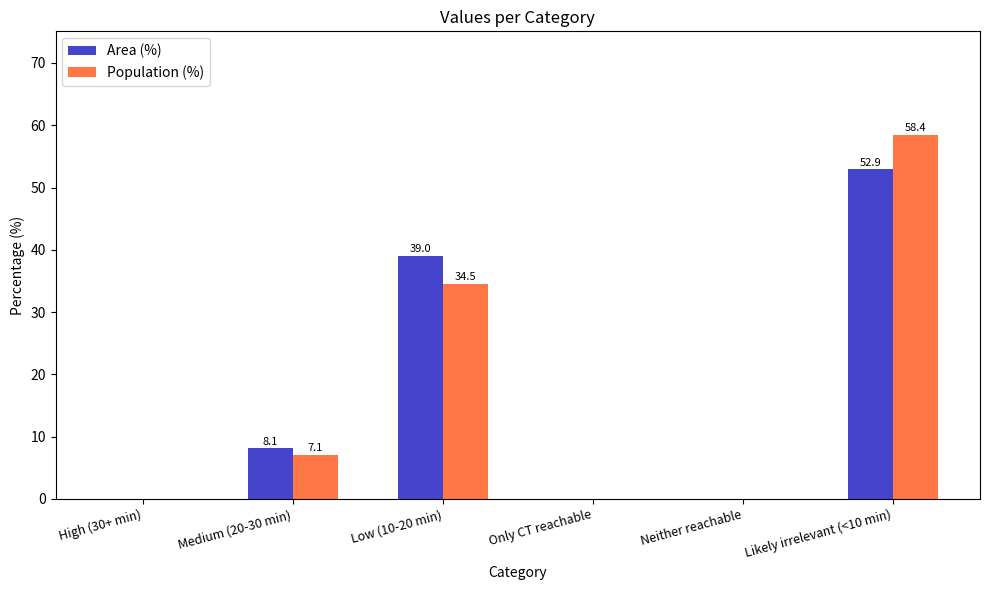

What is the sum of the Population (%) values at Medium (20-30 min) and Only CT reachable?

7.1